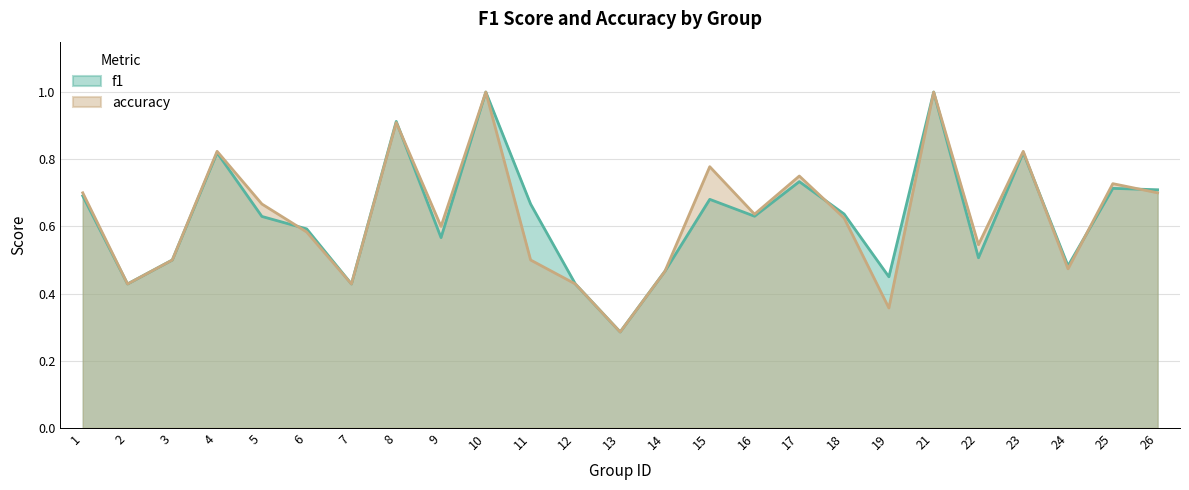

Is the value of f1 at 22 greater than the value of accuracy at 8?

No